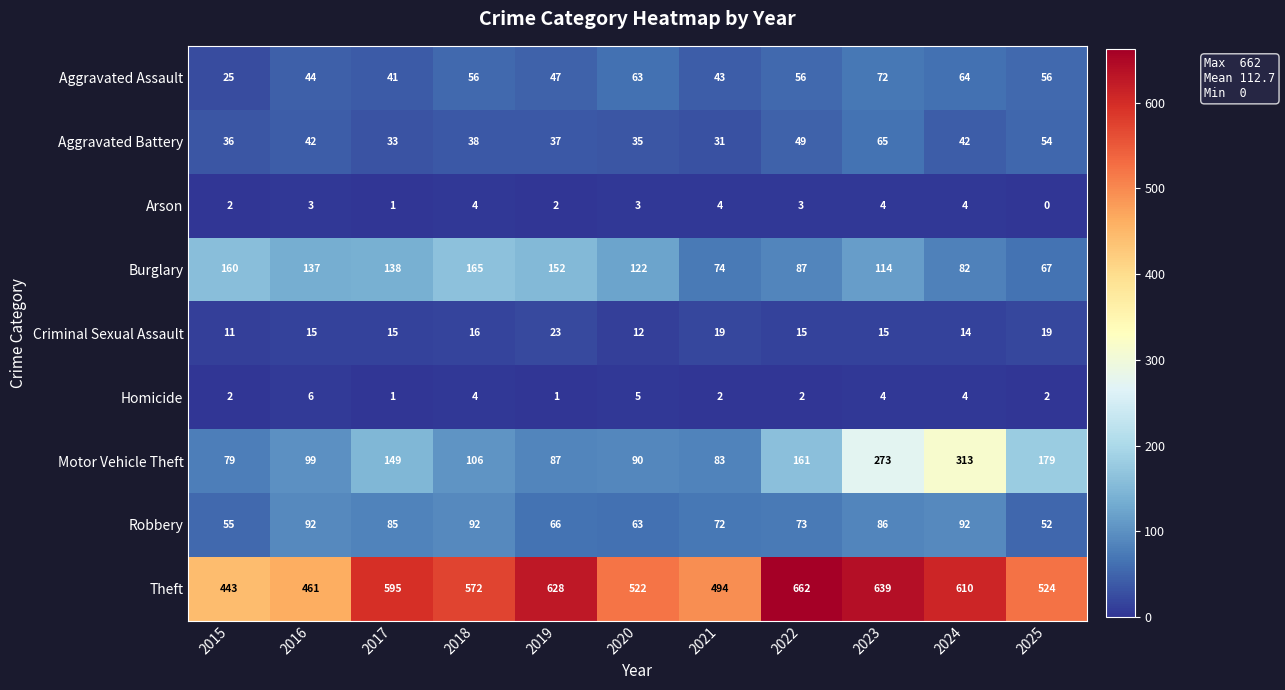

What is the sum of the Criminal Sexual Assault values at 2018 and 2024?

30